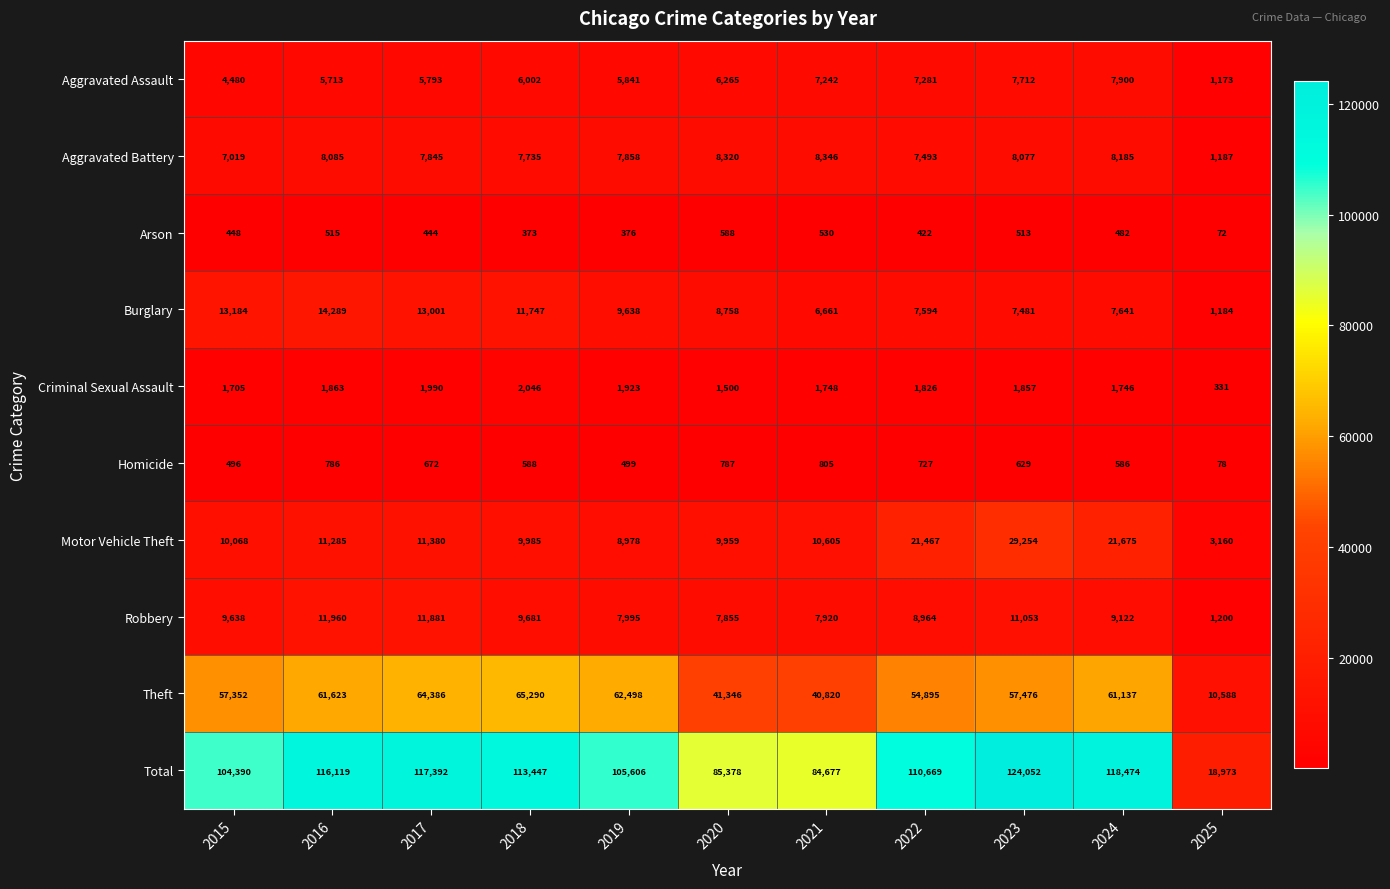

True or false: Aggravated Assault has a value of 1173 at 2025.

True